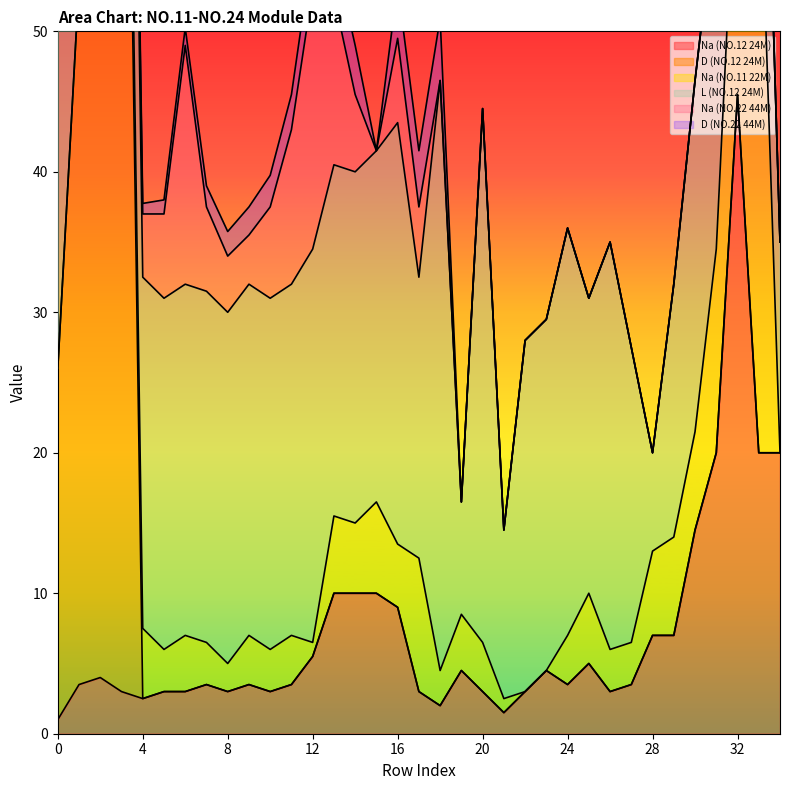

The value of L (NO.12 24M) at 29 is 26.2. True or false?

False